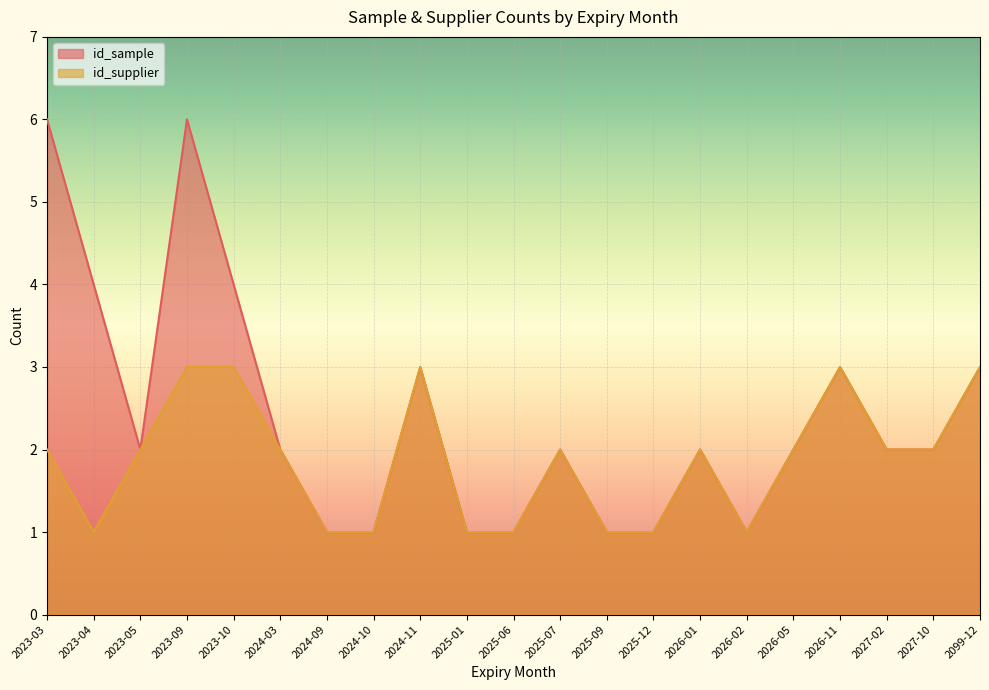

What position from the left is 2025-06?

11